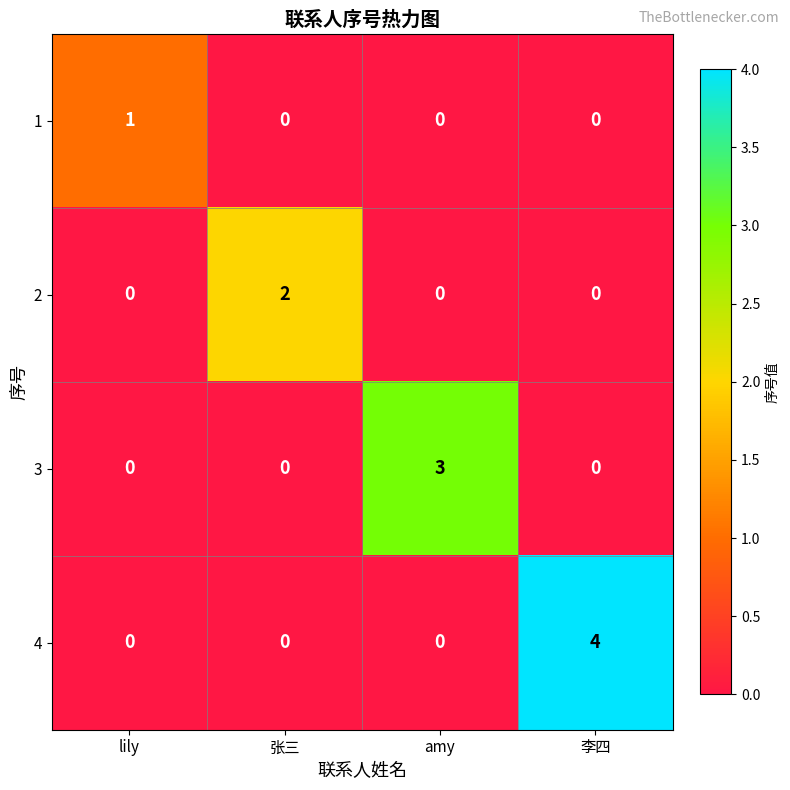

How many 1 values are between 0 and 1?

4